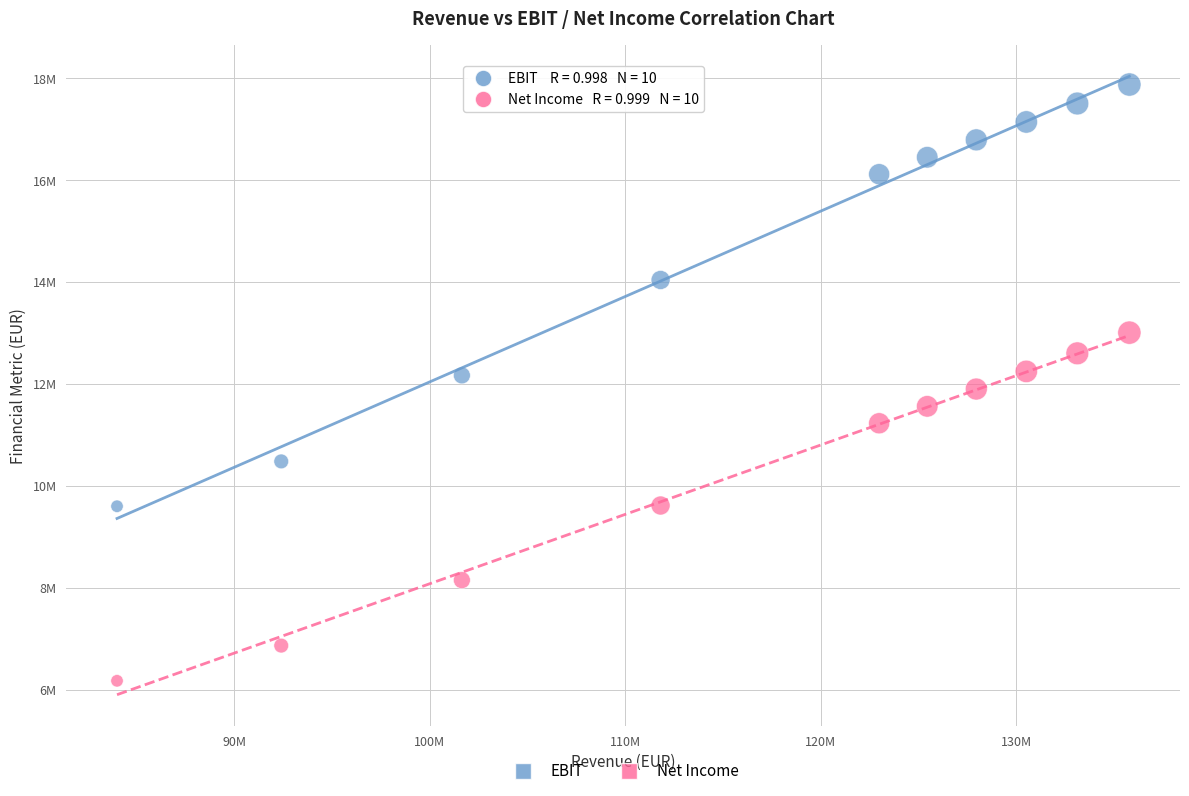

What are all the series names shown in the legend?

EBIT, Net Income